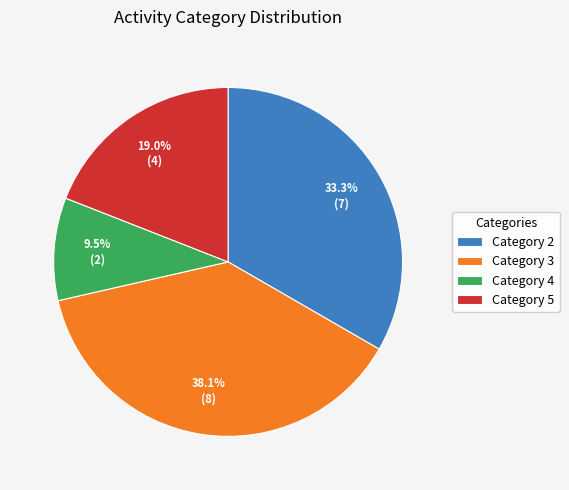

Approximately how many times larger is the value at Category 2 compared to Category 5?

1.8